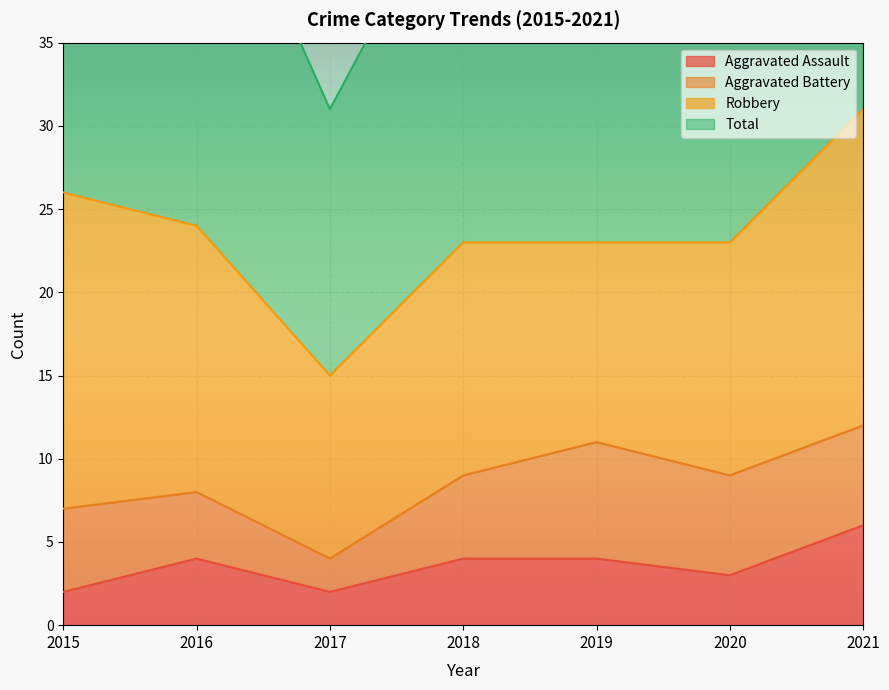

What is the smallest value displayed?

2